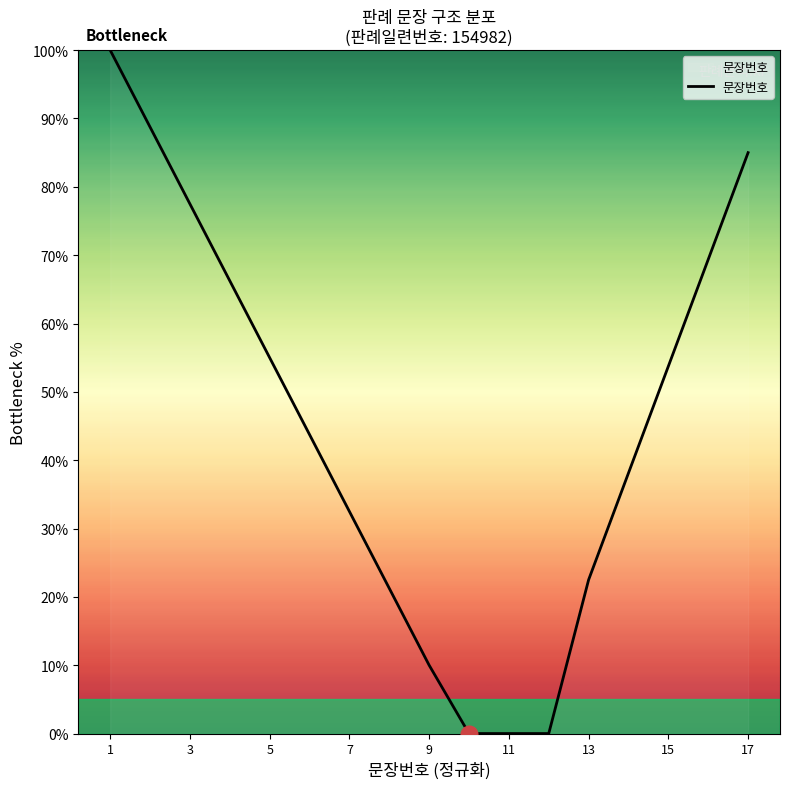

What is the difference between the maximum and minimum values?

100.0